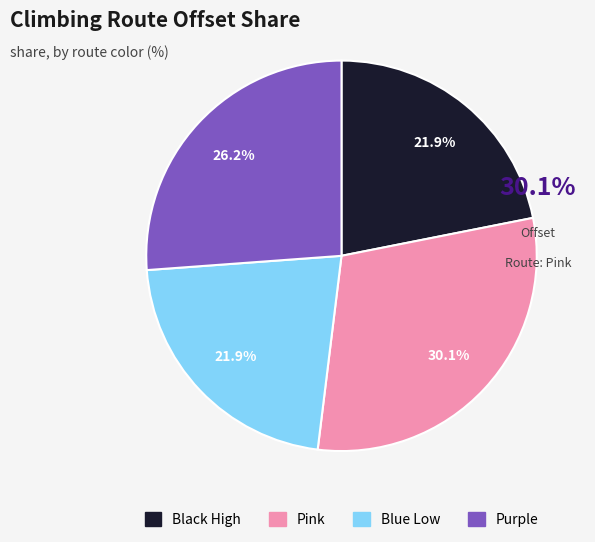

How many slices are in this pie chart?

4